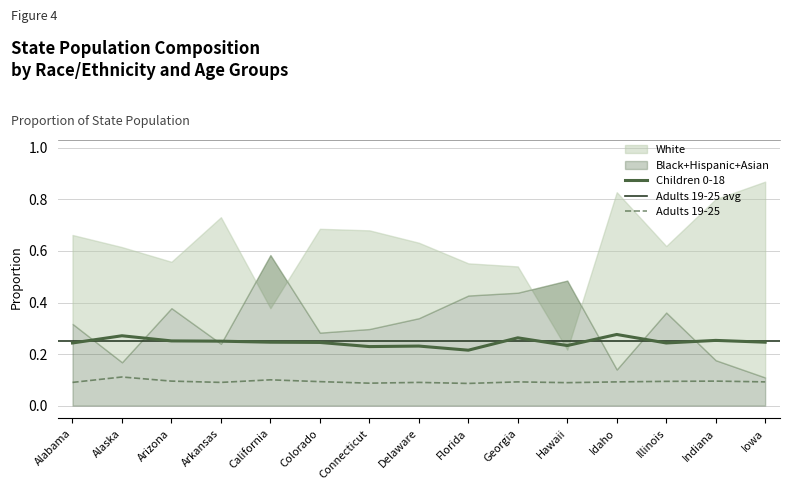

Which series has the largest total across all categories?

White